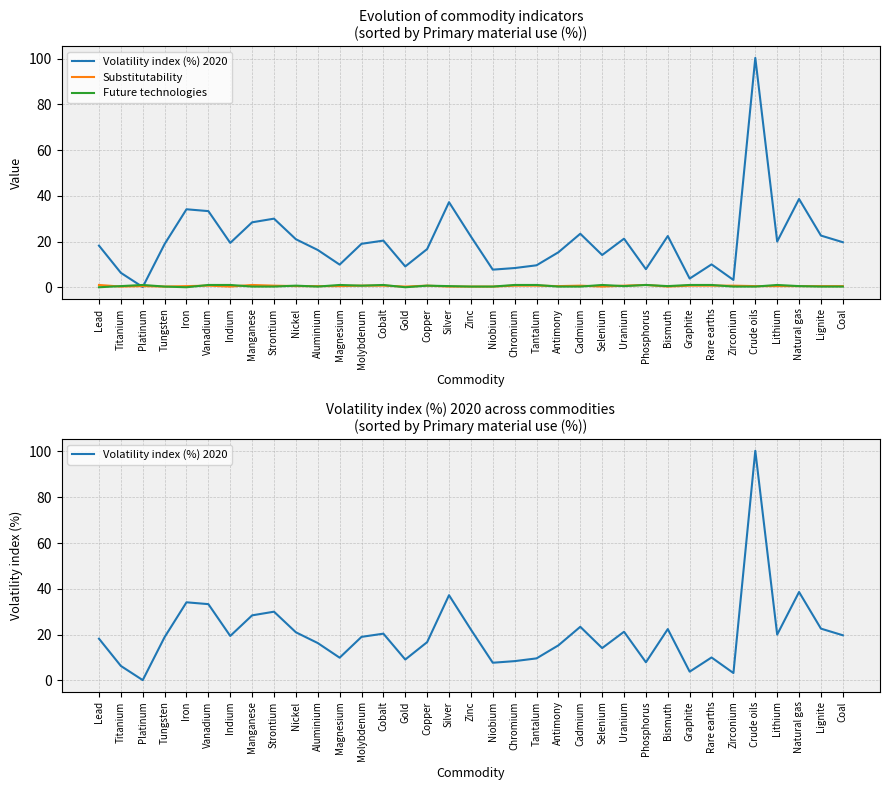

At how many categories does at least one series exceed 24?

7